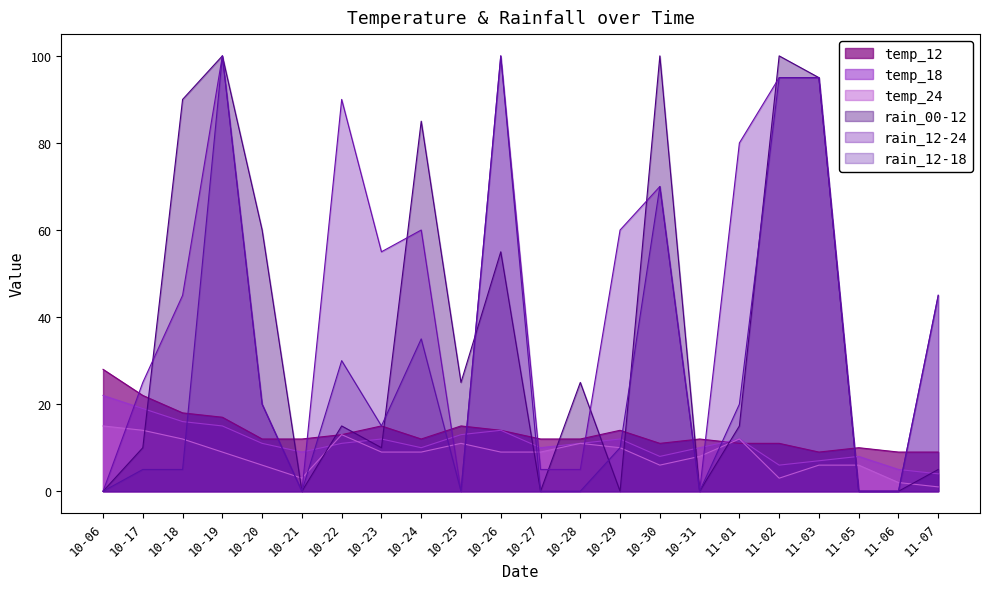

Does the chart have visible grid lines?

No